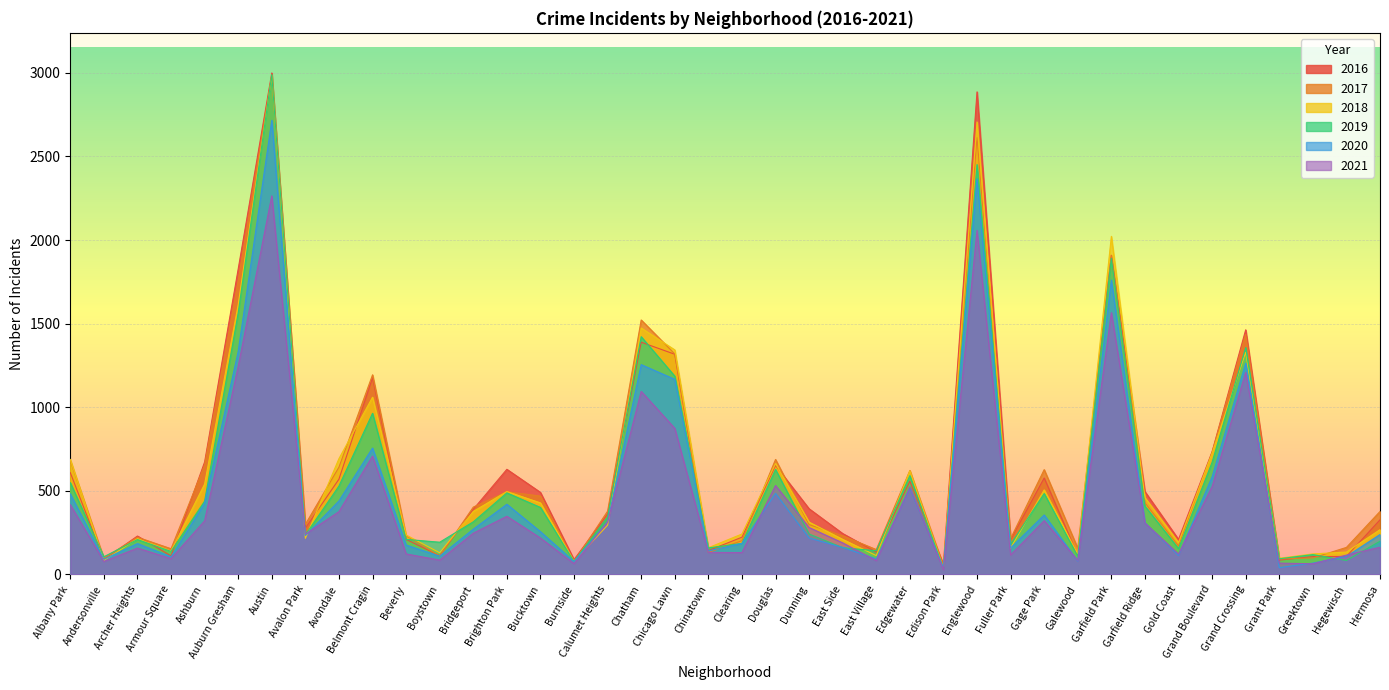

What is the sum of all 2021 values?

17896